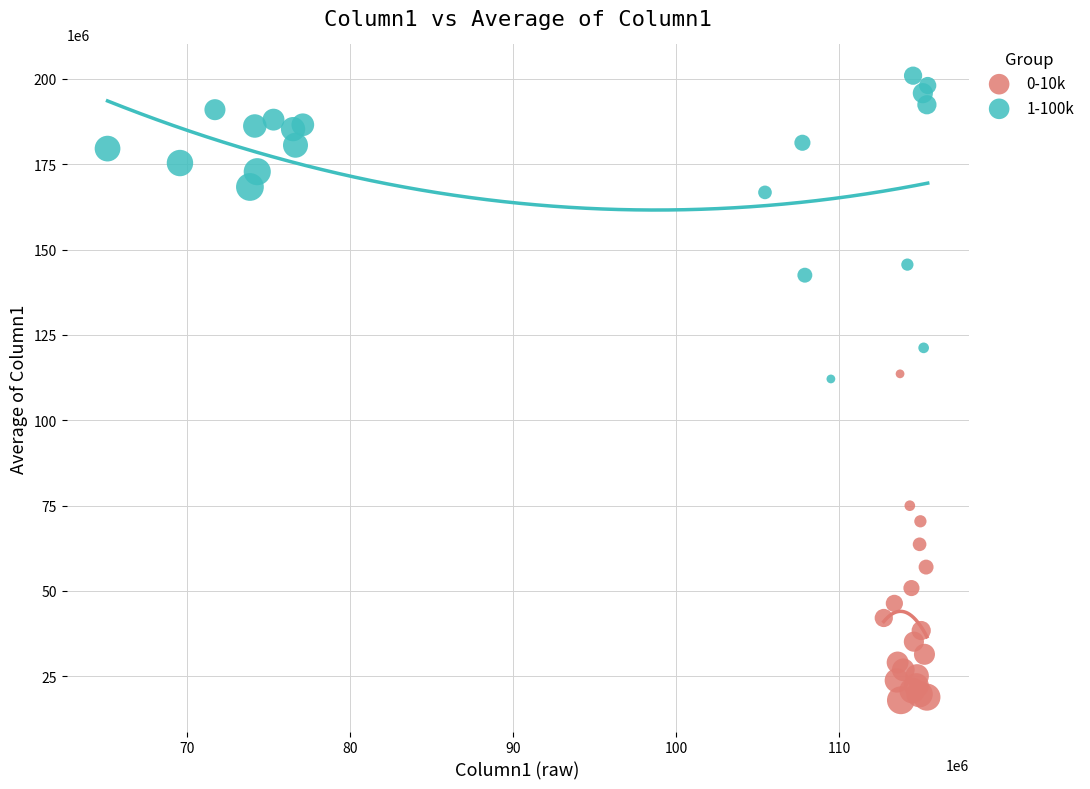

Which series contains the highest Y value?

1-100k